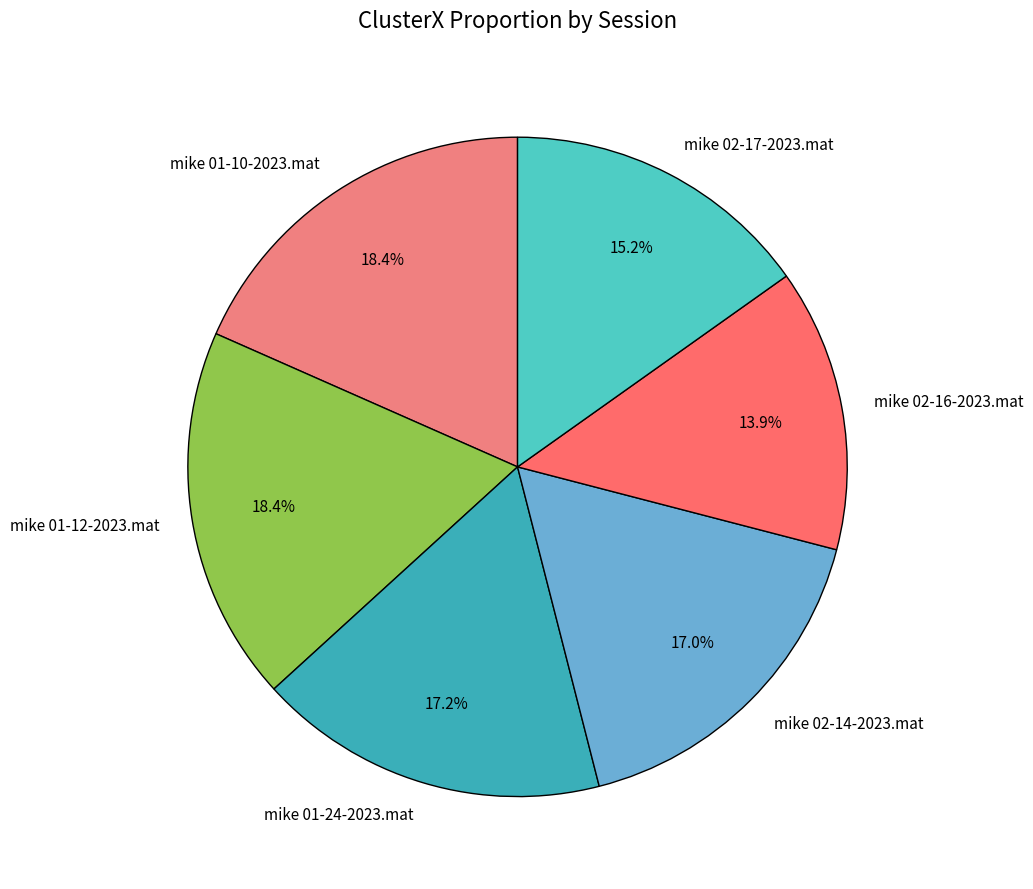

To the nearest percent, what percentage of the pie is mike 02-17-2023.mat?

15%